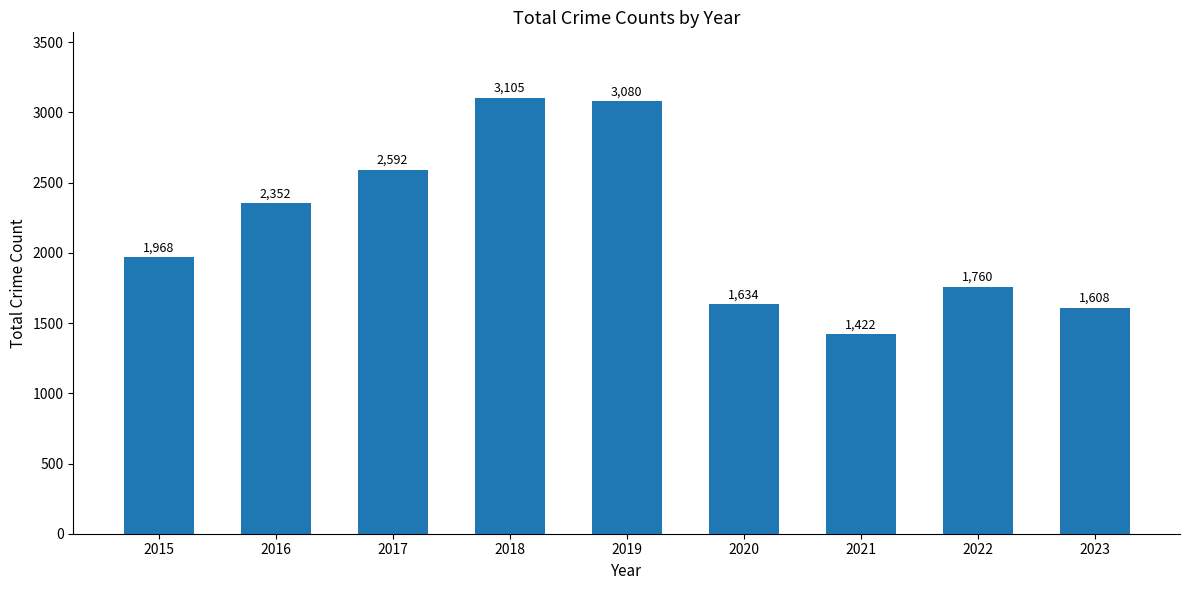

True or false: the data shows 1573 at 2019.

False